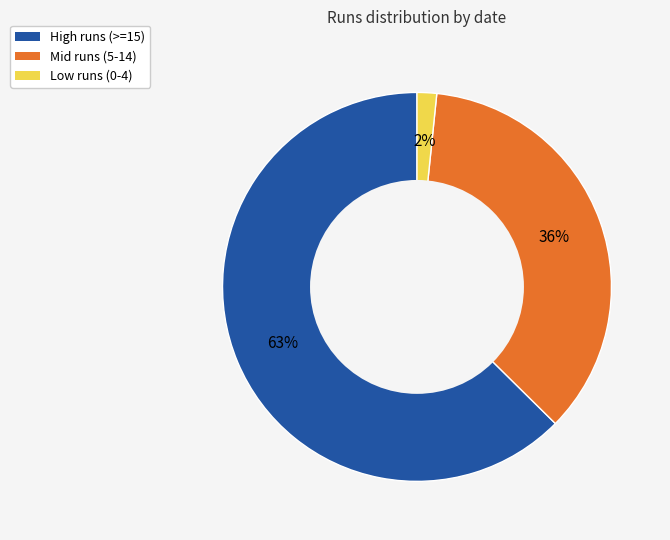

To the nearest percent, what is the average slice percentage?

33%